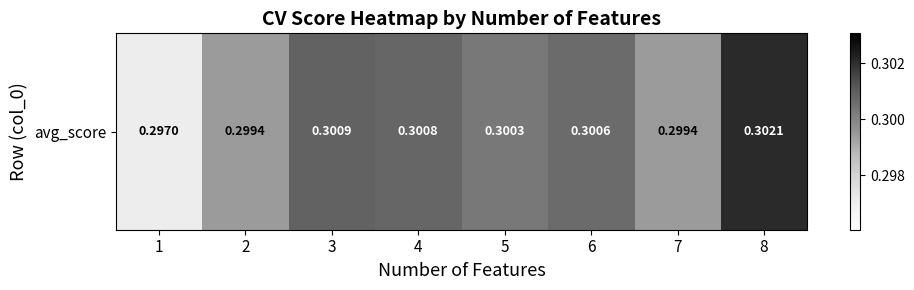

Reading right to left, list all the values displayed in this chart.

0.3	0.3	0.3	0.3	0.3	0.3	0.3	0.3